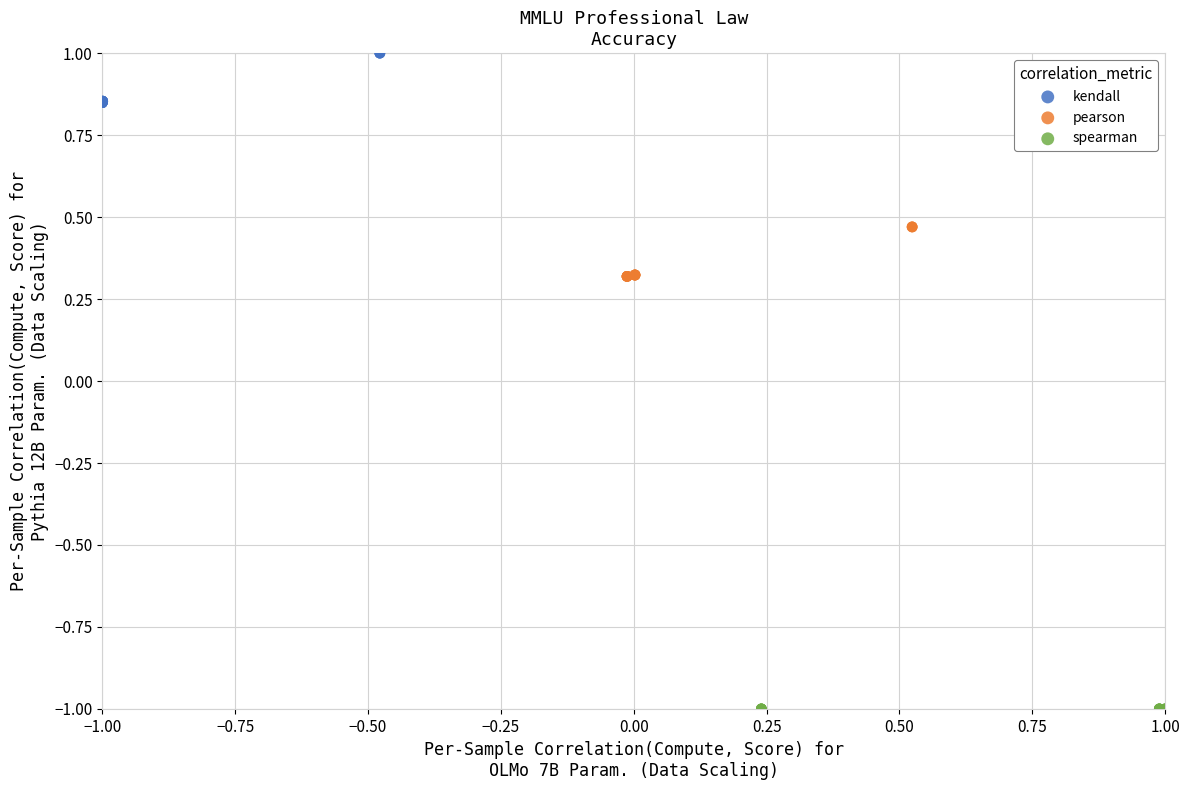

Which series contains the lowest Y value?

spearman